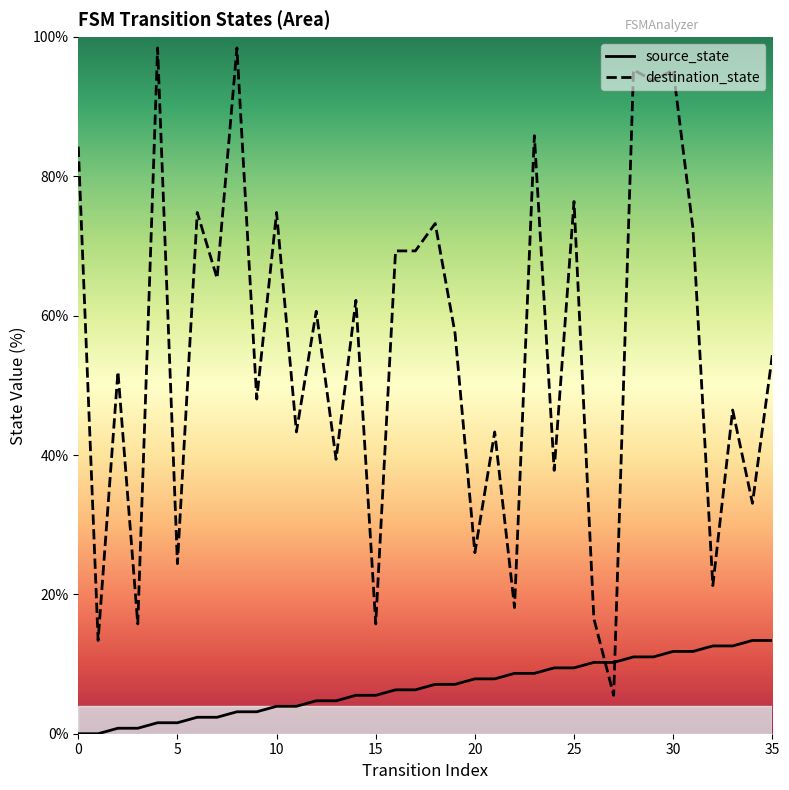

Rank the series by their maximum value, from lowest to highest.

source_state, destination_state